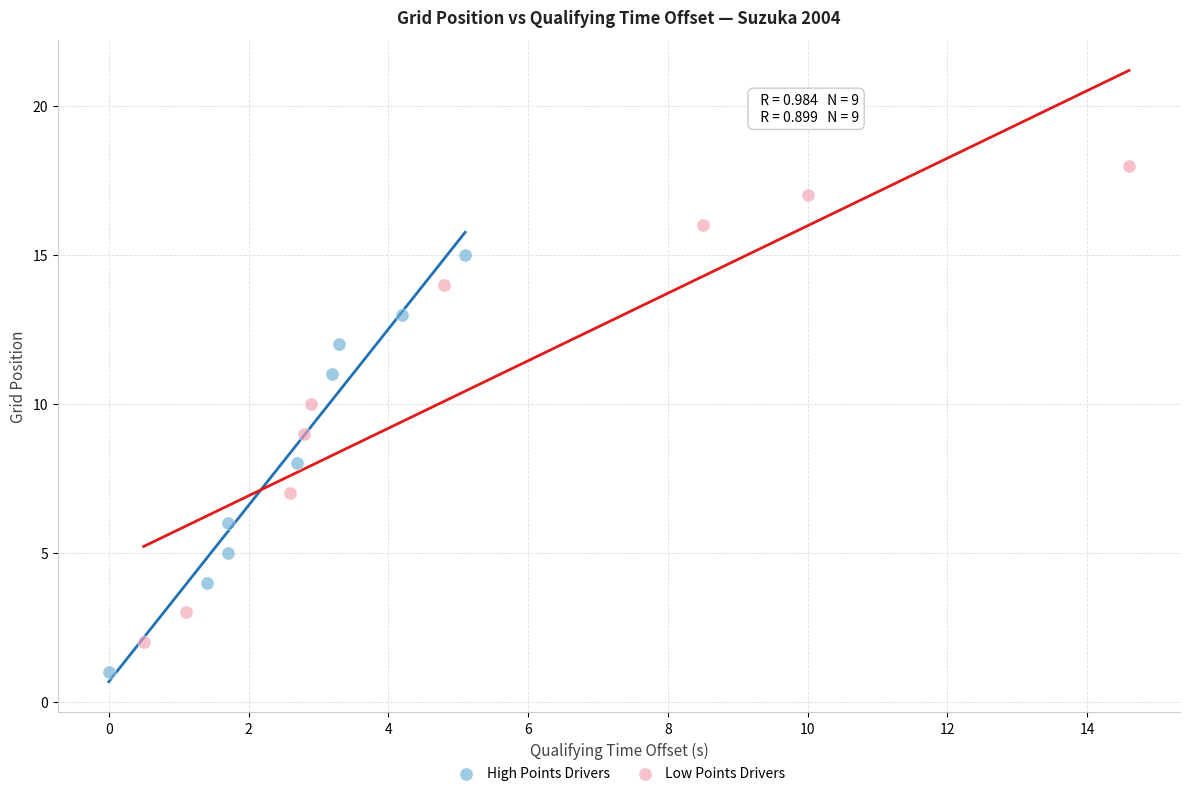

Which series reaches the maximum Y coordinate?

Low Points Drivers